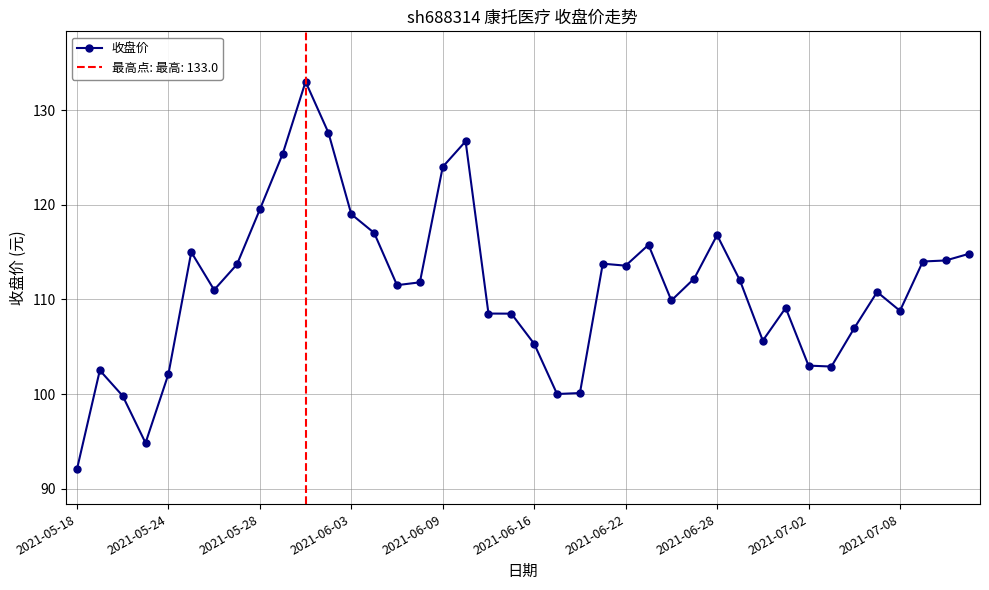

The value of 收盘价 at 2021-06-28 is 38.3. True or false?

False